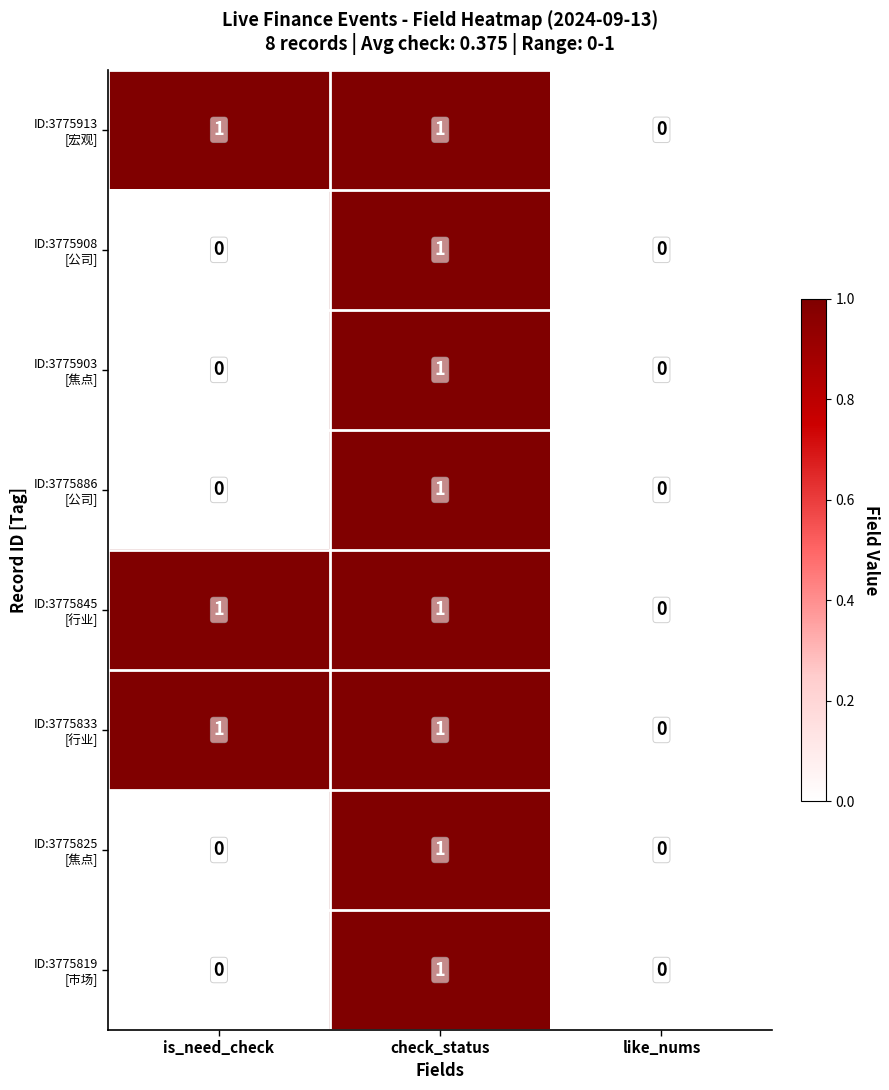

At which category is the sum across all series the highest?

check_status